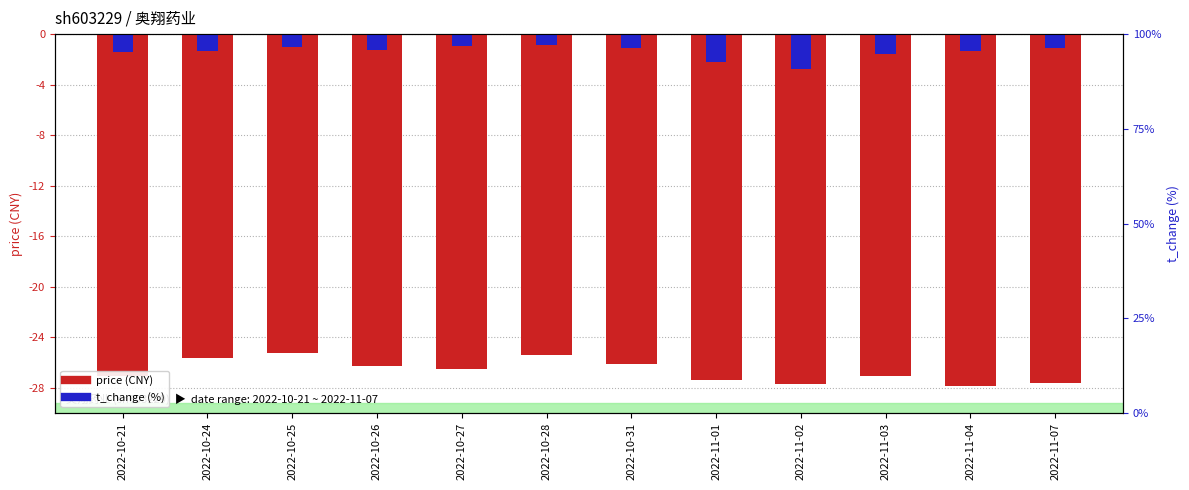

Between 2022-10-21 and 2022-10-24, which series saw the biggest shift?

price (negated, CNY)